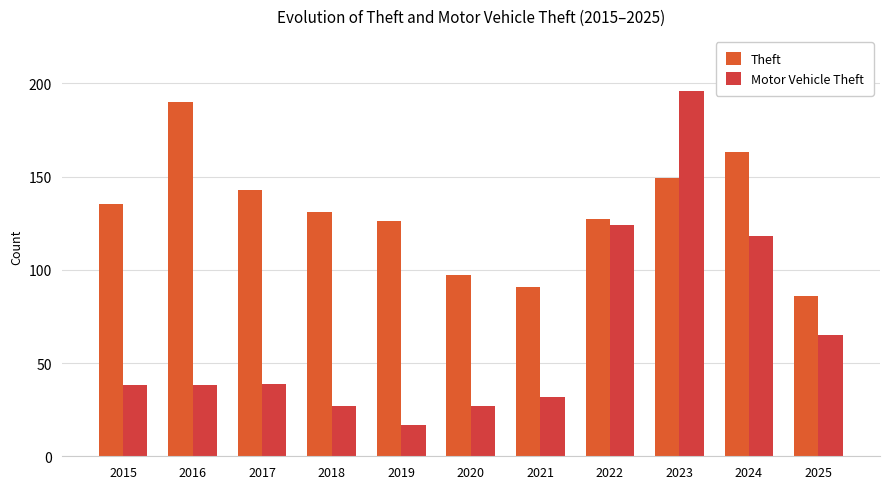

What is the average value of the Motor Vehicle Theft series?

66